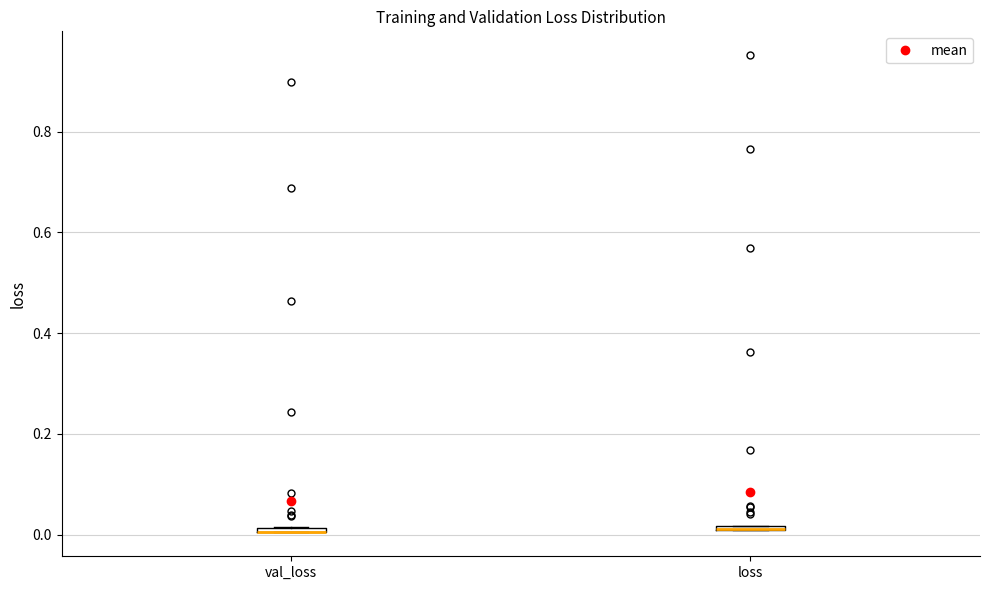

Where is the upper edge of the box for val_loss on the y-axis? The values are not printed on the chart, so give them approximately, as read against the axis.

0.02